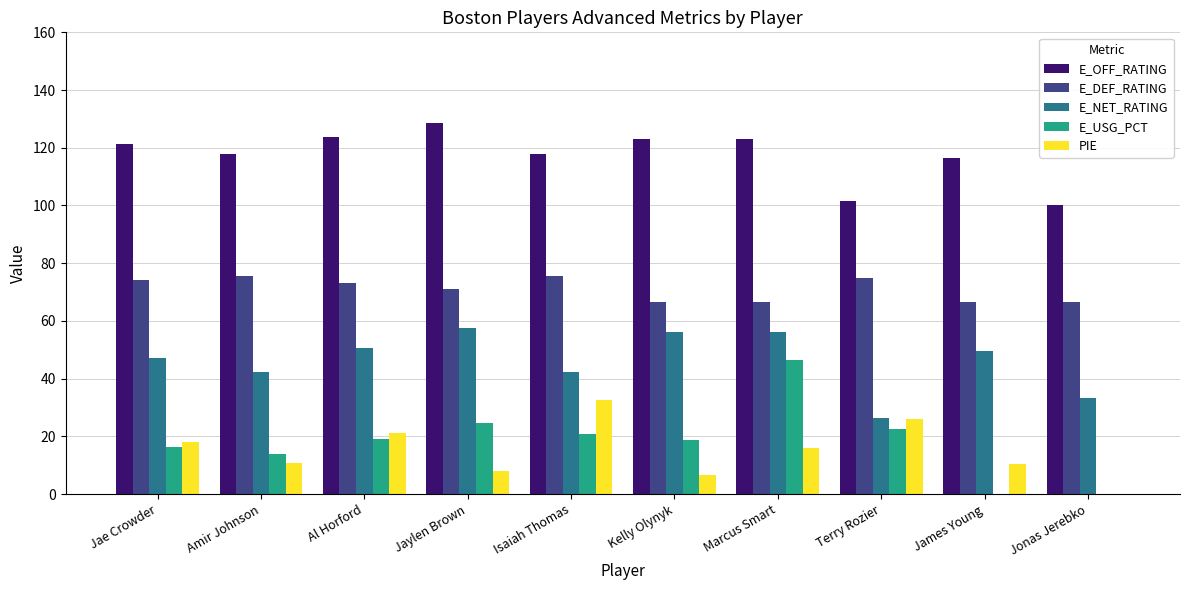

Is the value of E_DEF_RATING at Marcus Smart greater than the value of E_USG_PCT at Terry Rozier?

Yes